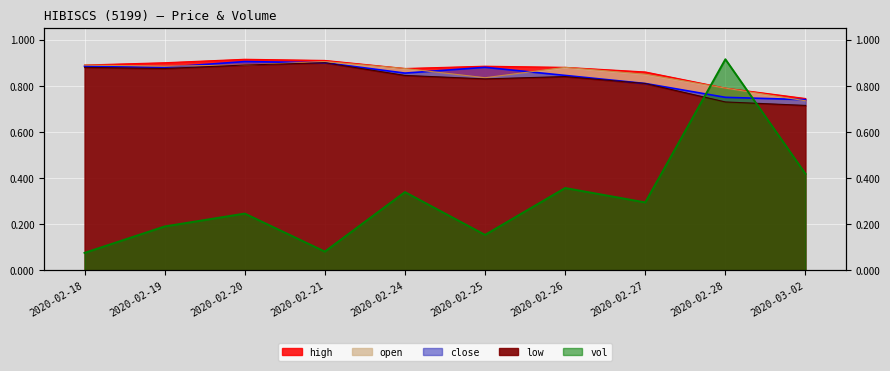

Rank the series at 2020-02-27 from highest to lowest value.

high, open, close, low, vol